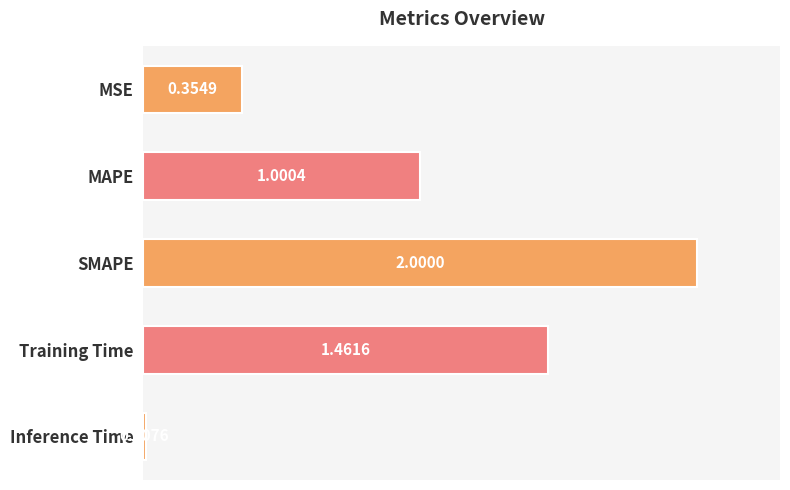

Where is the data nearest to the value 1?

MAPE